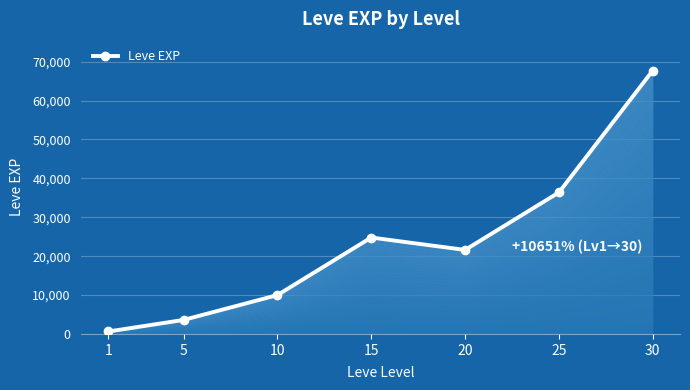

How many points are higher than both their immediate neighbors (excluding endpoints)?

1